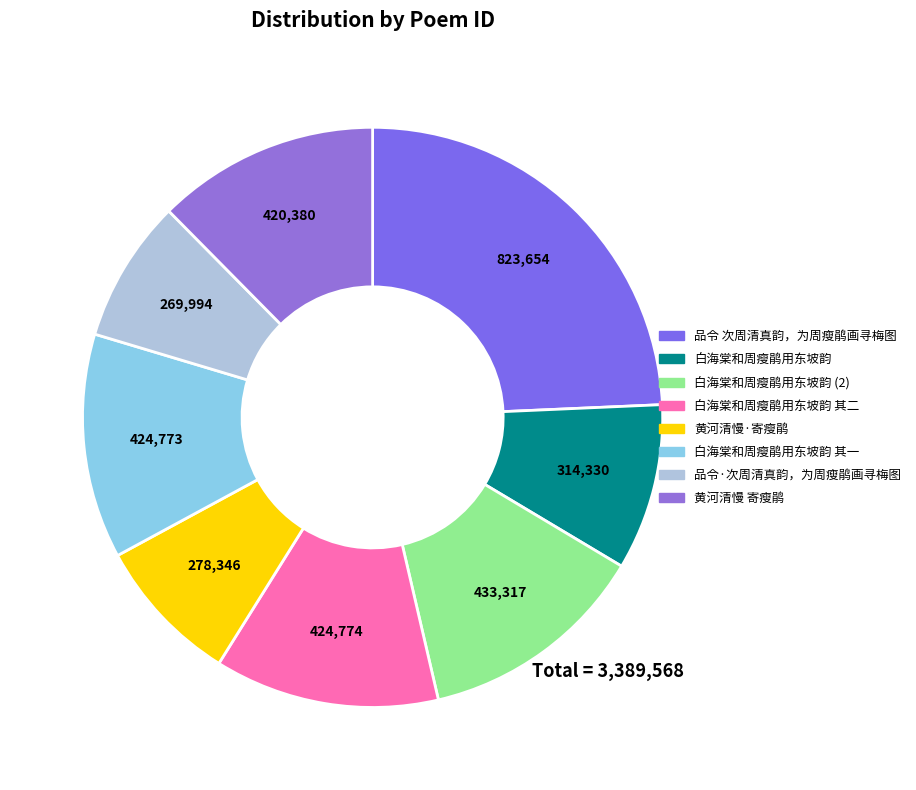

How many slices are in this pie chart?

8